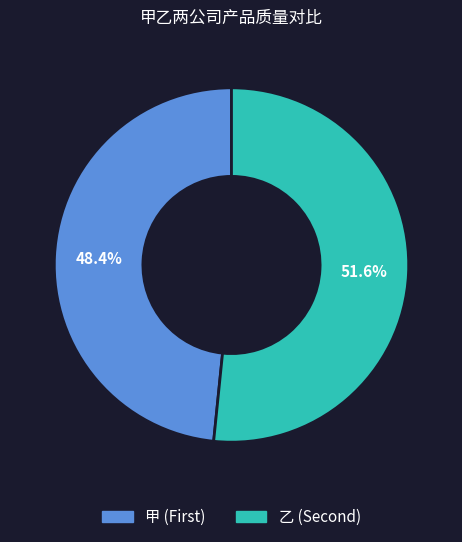

Does any single category account for the majority?

Yes